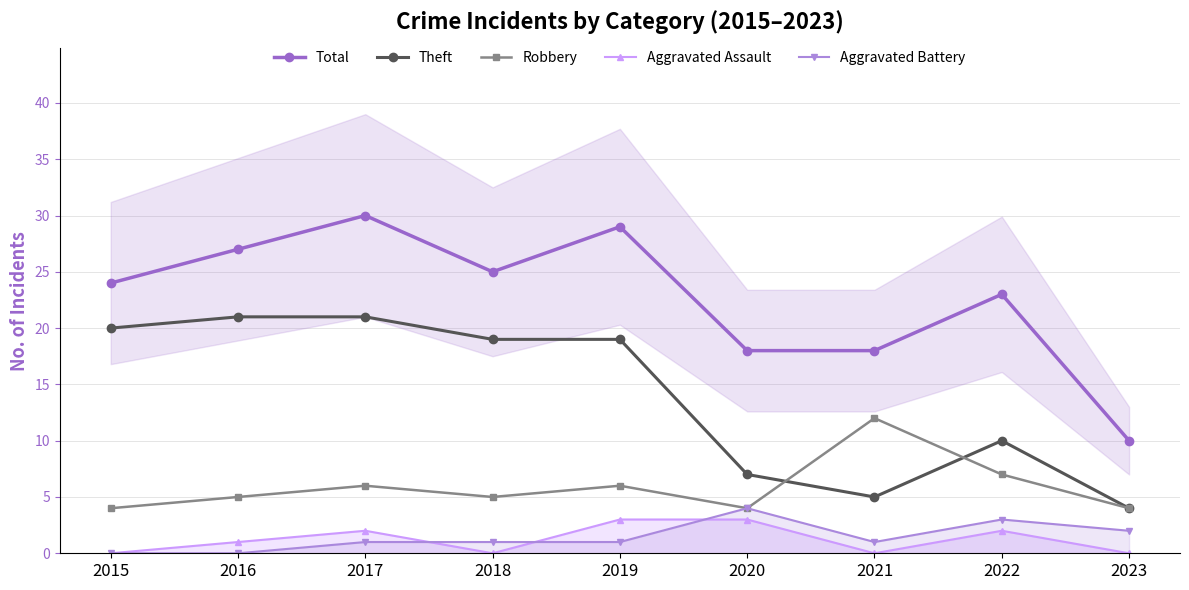

Rank the series at 2018 from lowest to highest value.

Aggravated Assault, Aggravated Battery, Robbery, Theft, Total